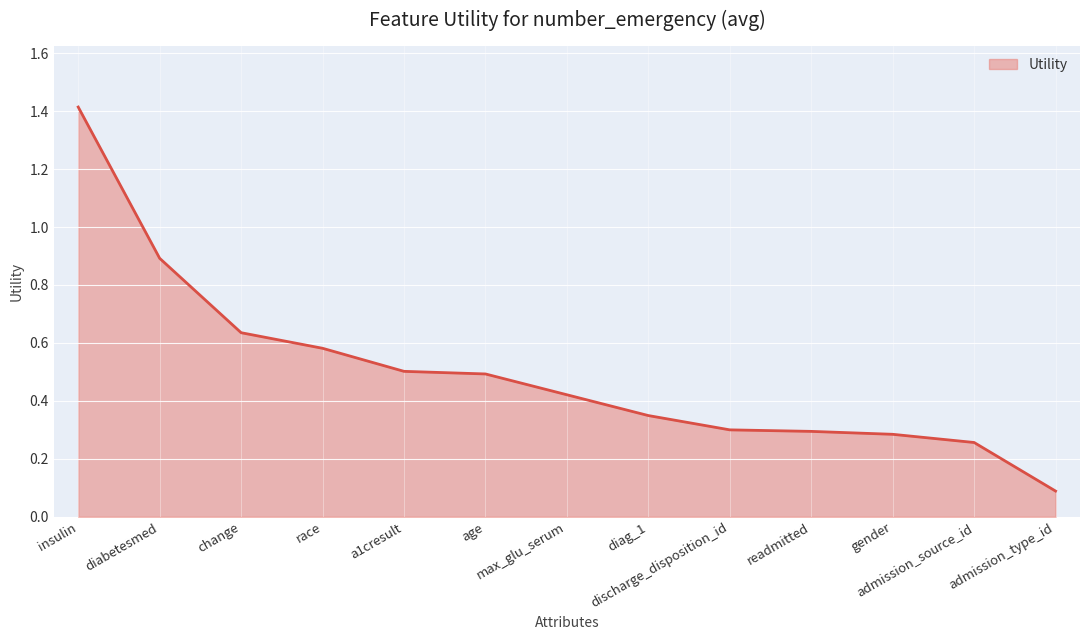

What is the minimum value shown in the chart?

0.1